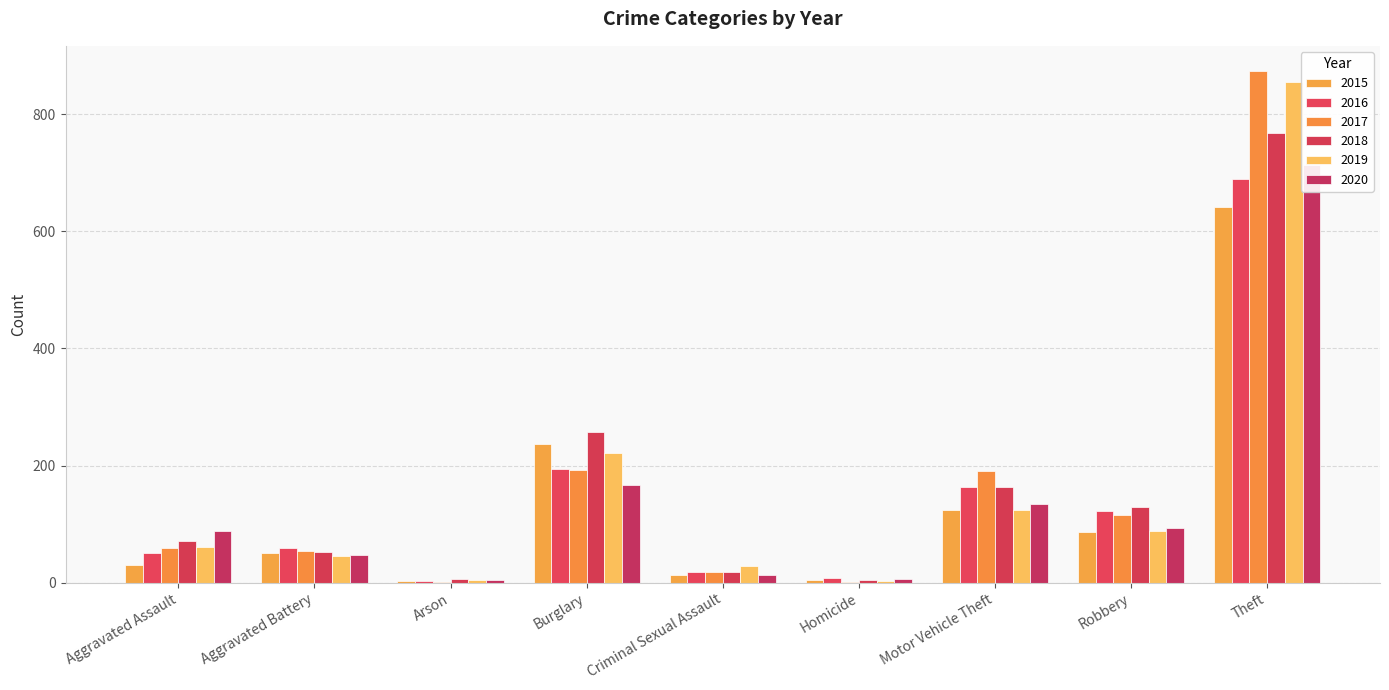

Reading right to left, what are all the values shown in this chart?

2015: 641	87	125	4	13	236	3	50	31
2016: 689	123	163	8	19	194	3	60	50
2017: 873	115	191	2	19	192	1	54	59
2018: 767	130	164	5	19	257	6	52	72
2019: 855	89	125	3	29	221	5	45	61
2020: 714	94	134	6	13	167	4	48	88